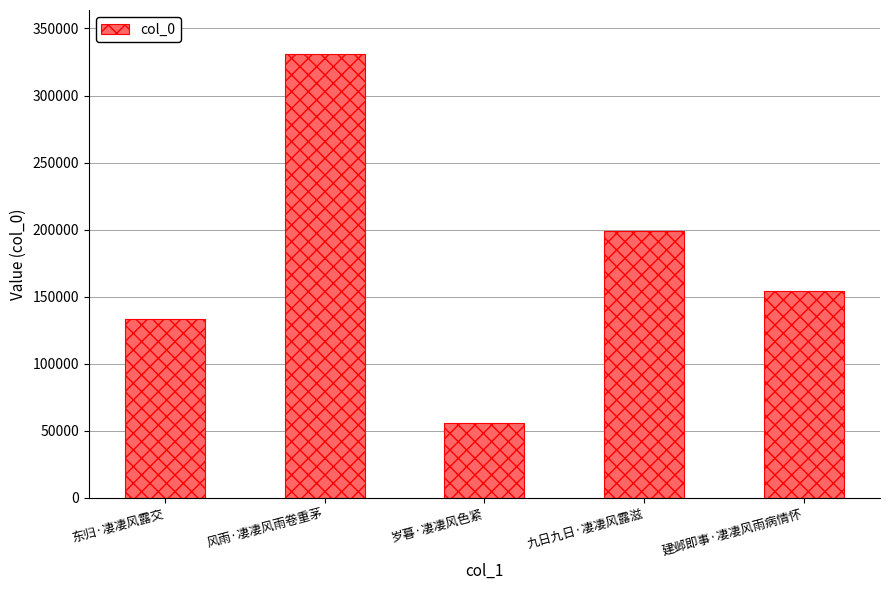

Reading left to right, list all the values displayed in this chart.

132954	330709	55678	198803	154310